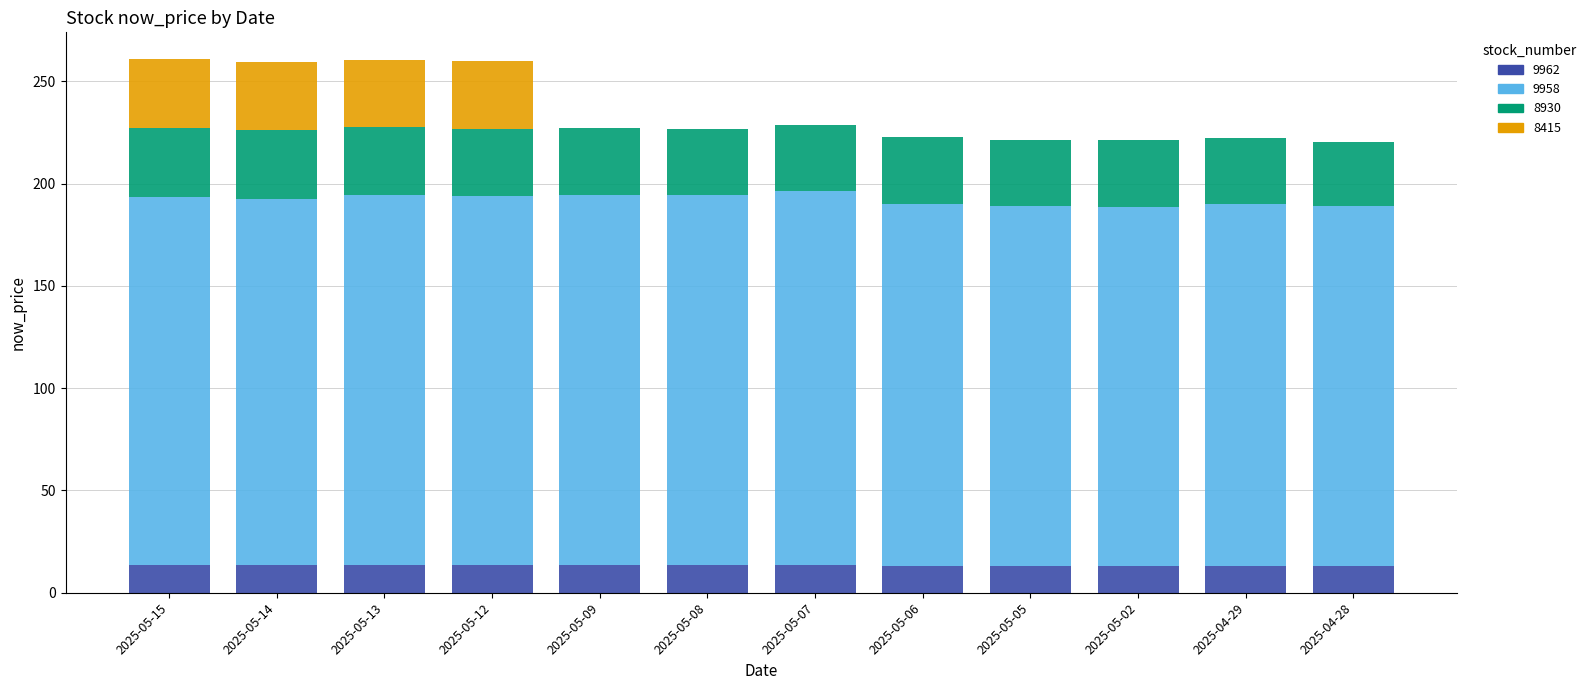

The 9962 series shows 13.4 at 2025-05-15. True or false?

True